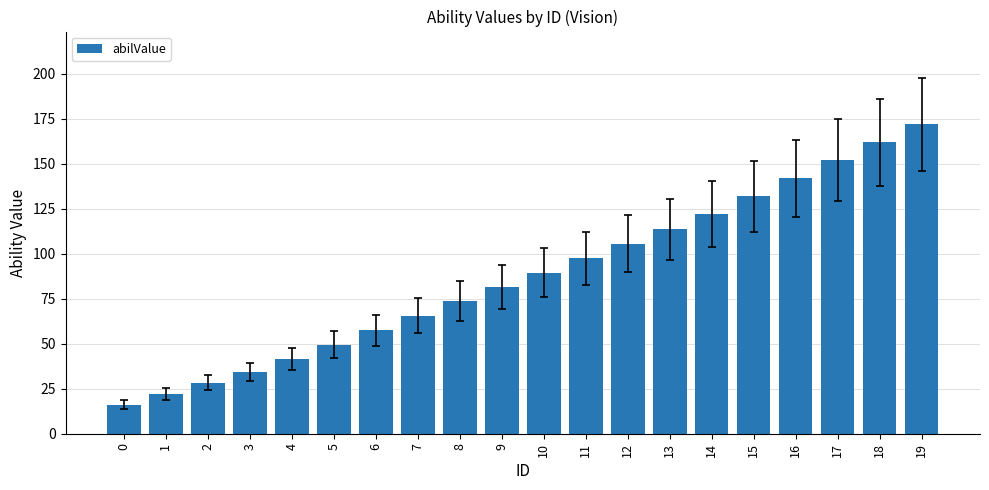

At which label does the data first exceed 89?

10